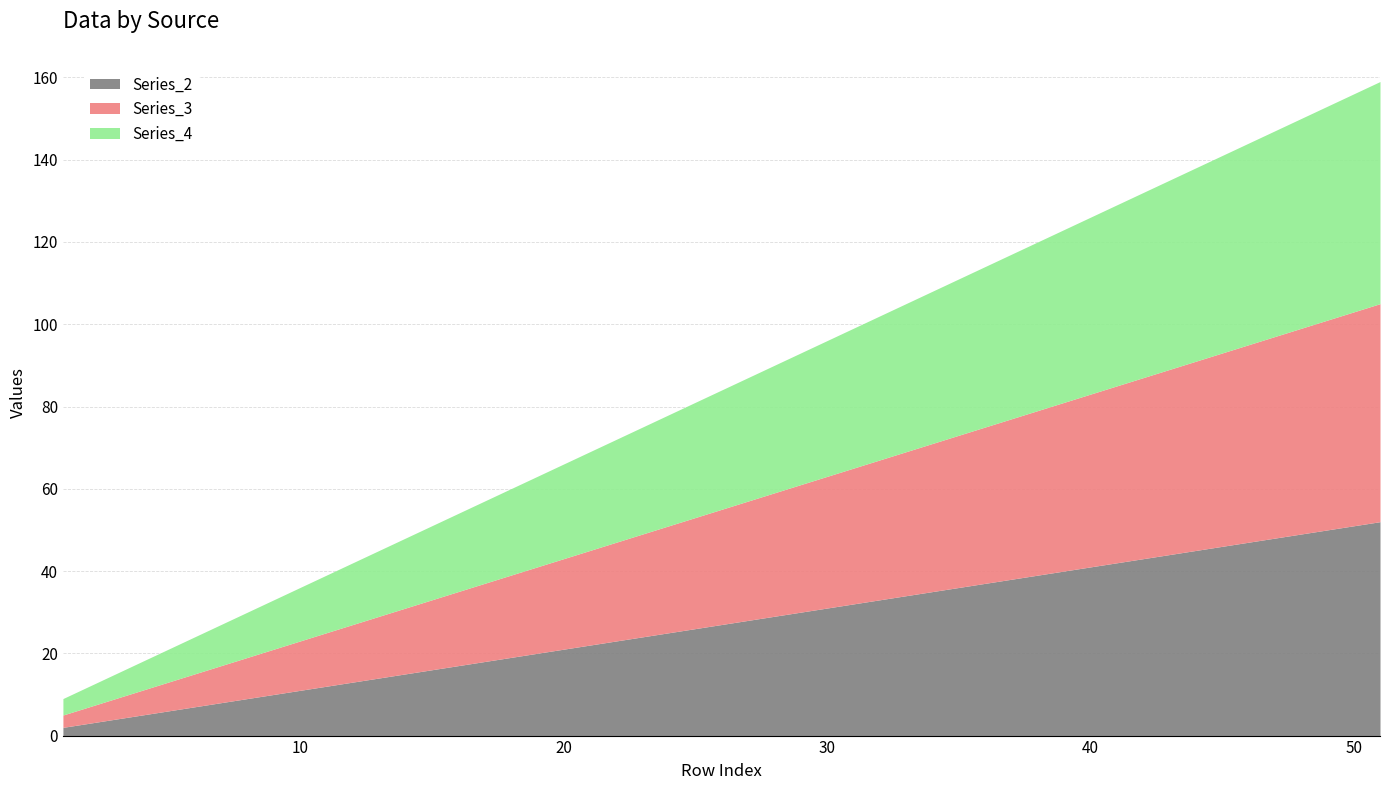

True or false: Series_4 has more than 2 interior local peaks.

False